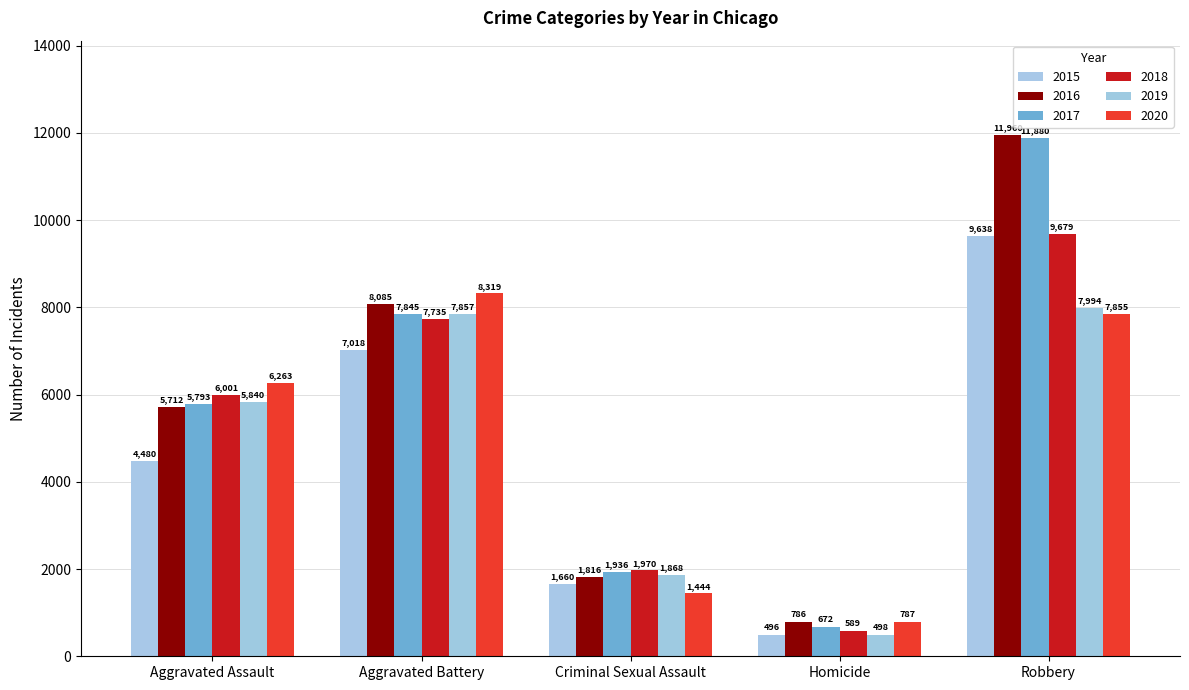

At which label does 2017 reach its peak?

Robbery